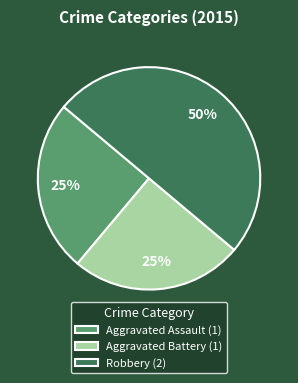

Is it true that Aggravated Assault is 34% of the pie?

False